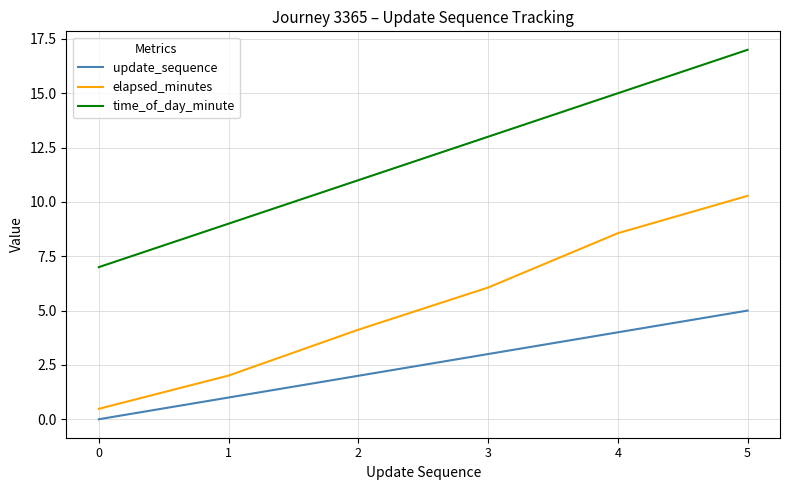

True or false: elapsed_minutes and time_of_day_minute cross at least once.

False